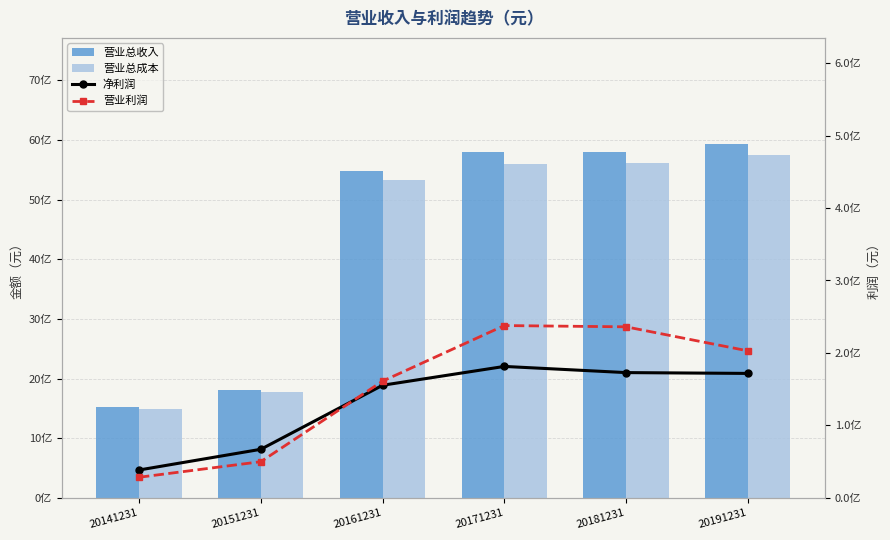

Rank the categories by 净利润 value from lowest to highest.

20141231, 20151231, 20161231, 20191231, 20181231, 20171231